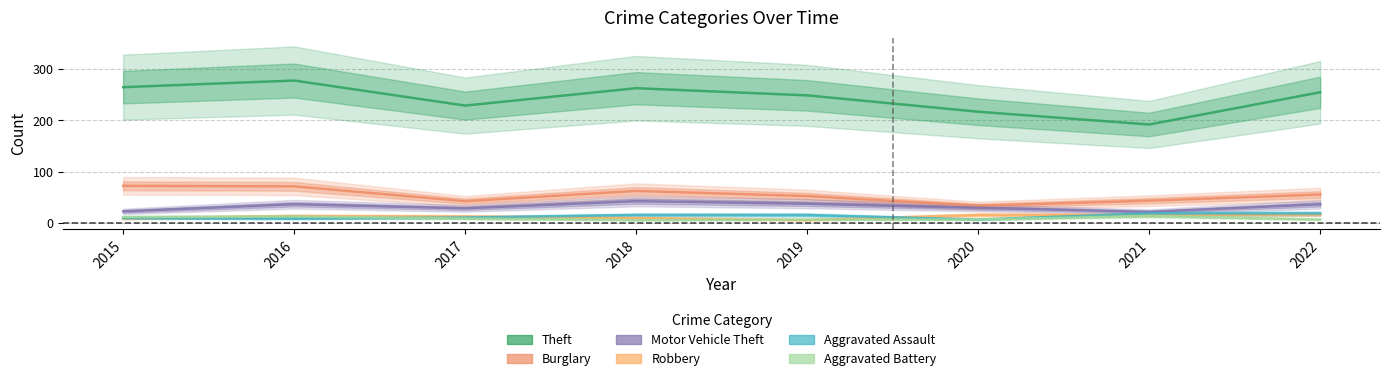

What is the minimum value shown in the chart?

5